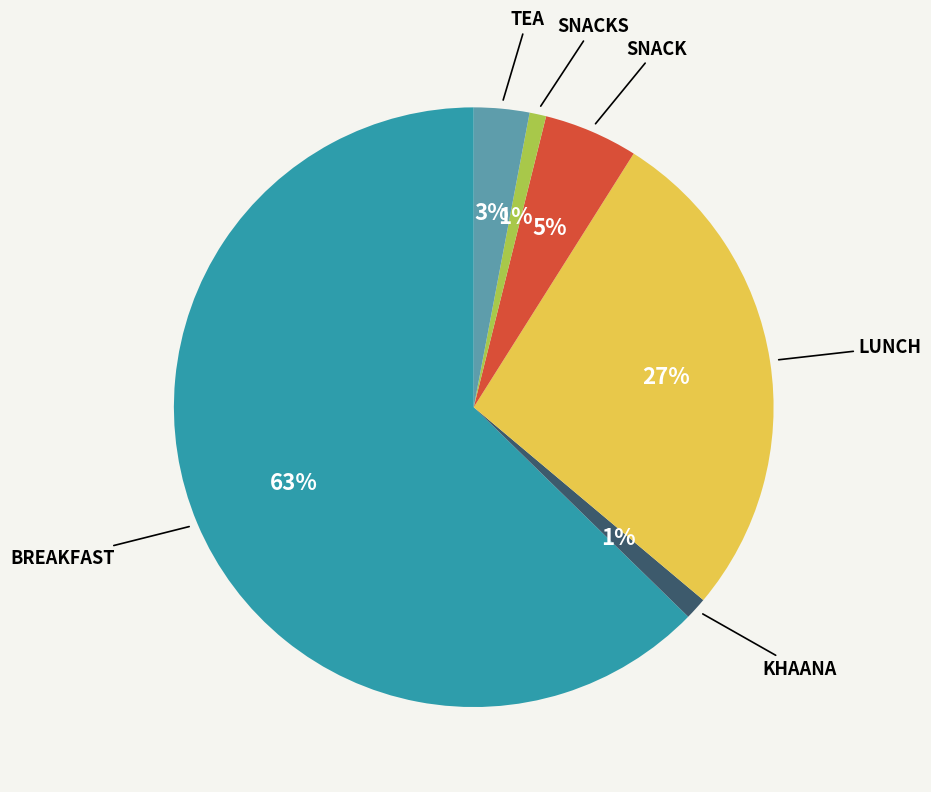

To the nearest percent, what is the average slice percentage?

17%